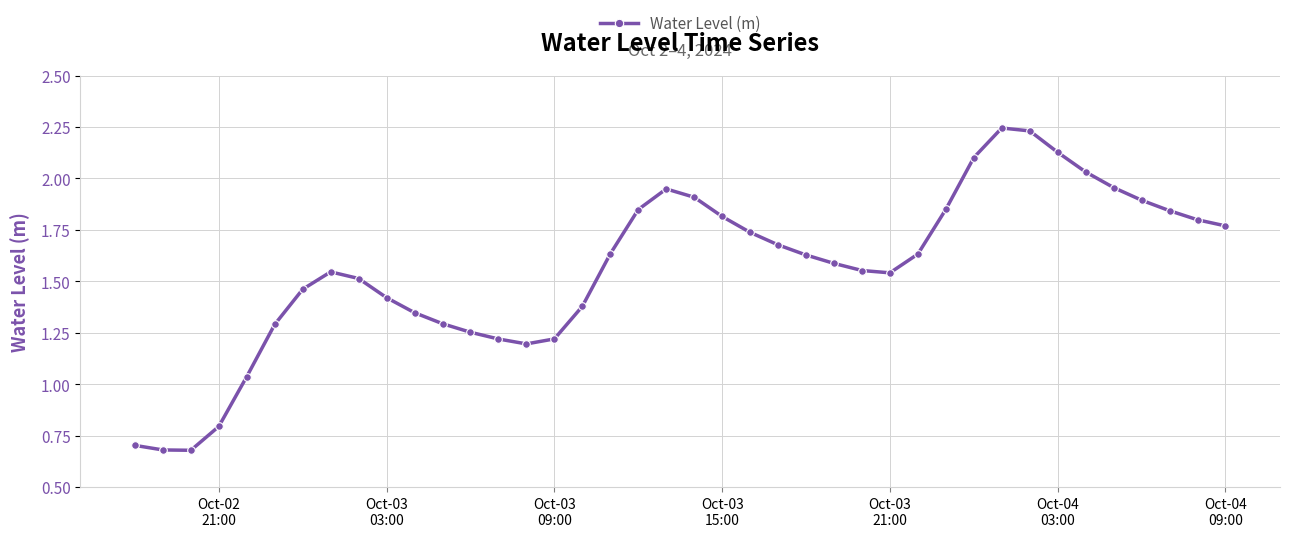

True or false: there are more than 0 points higher than both neighbors.

True